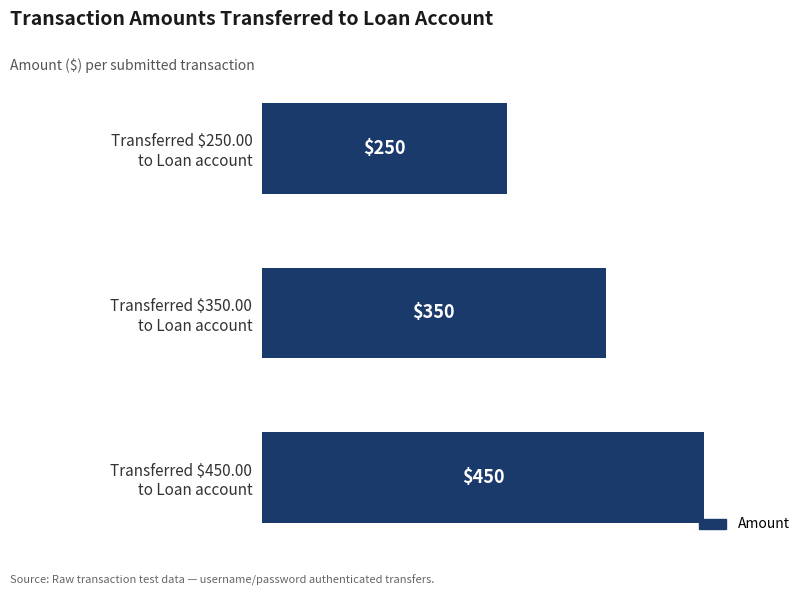

How many values are between 250 and 450?

3